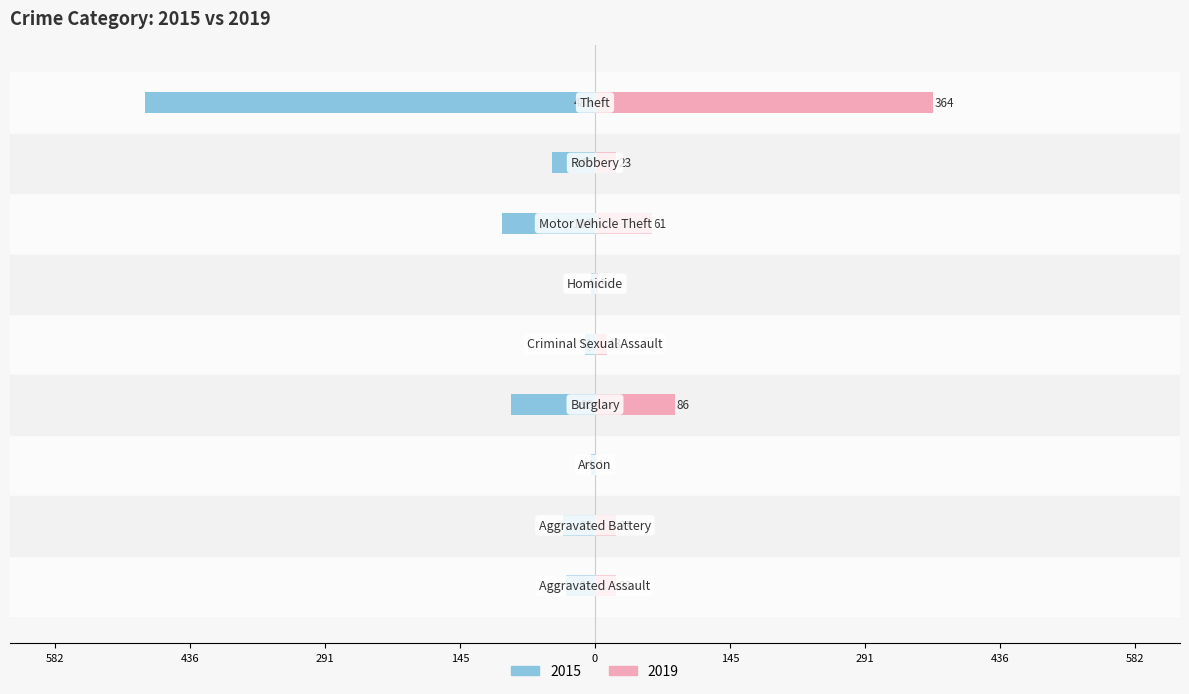

What is the minimum value shown in the chart?

-485